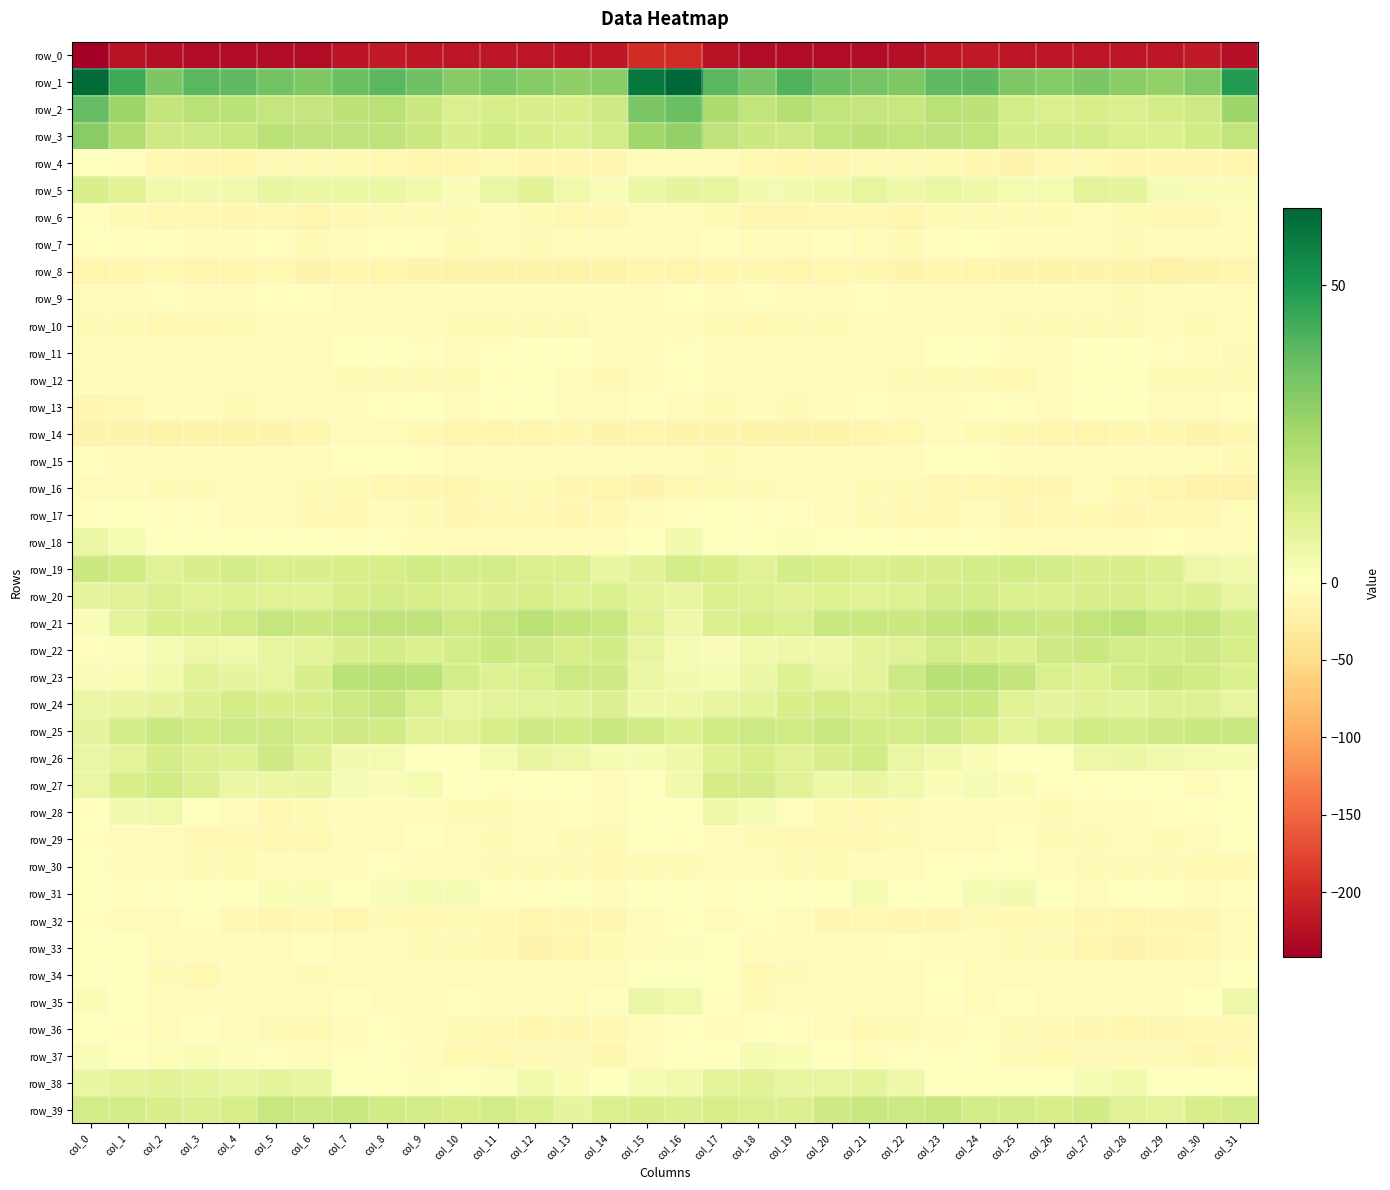

The value of row_20 at col_7 is 12.9. True or false?

True